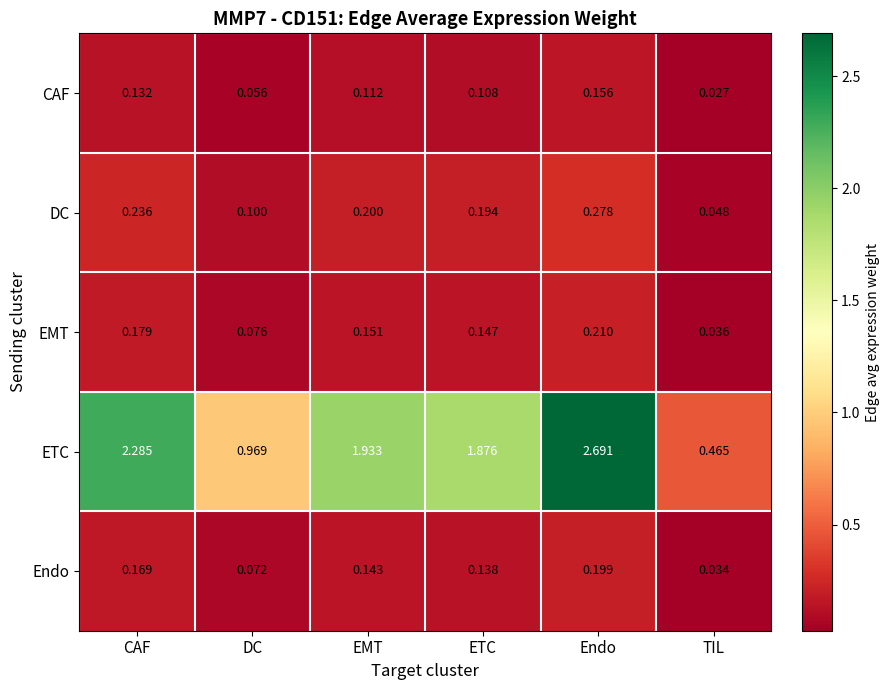

List the series in order of their peak value, highest first.

ETC, DC, EMT, Endo, CAF